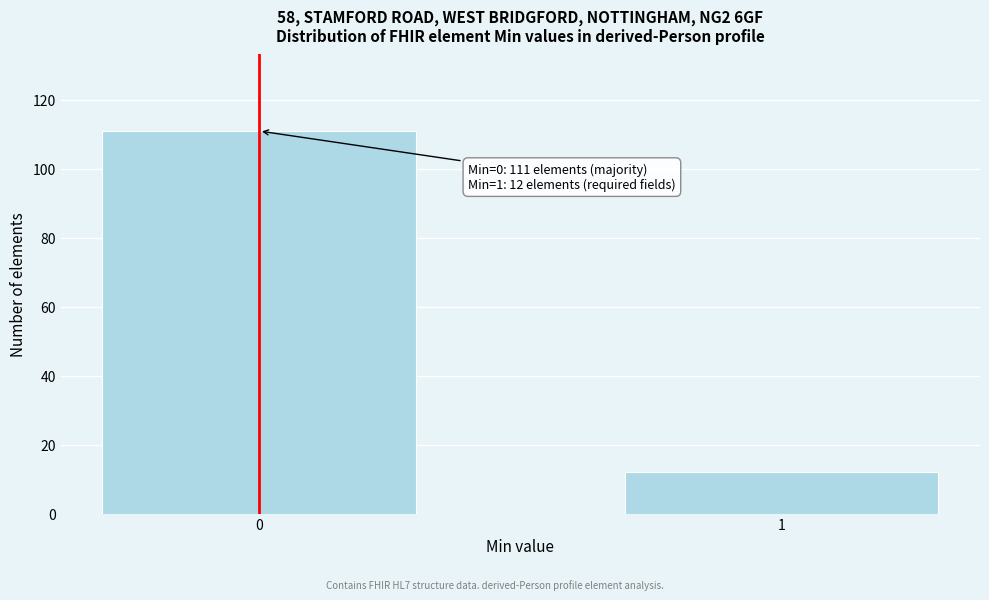

Reading left to right, what are all the values shown in this chart?

111	12